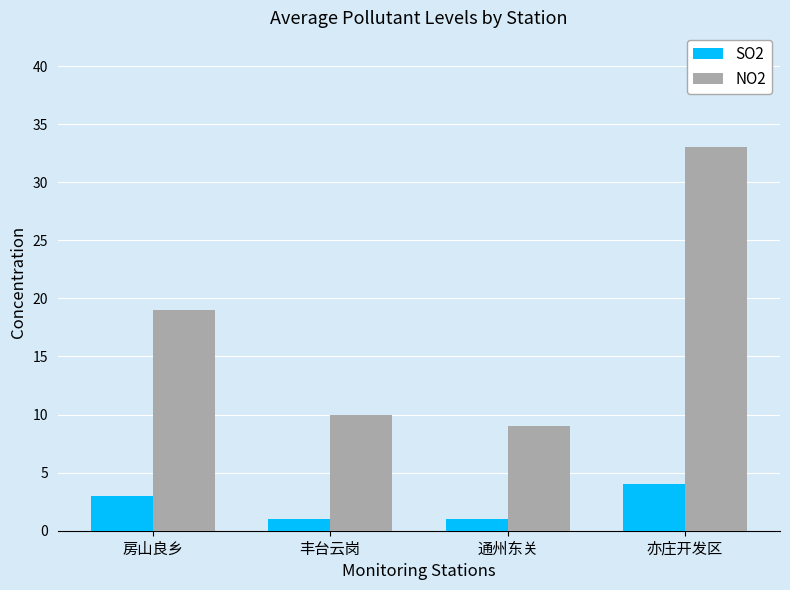

The SO2 series shows 3 at 房山良乡. True or false?

True